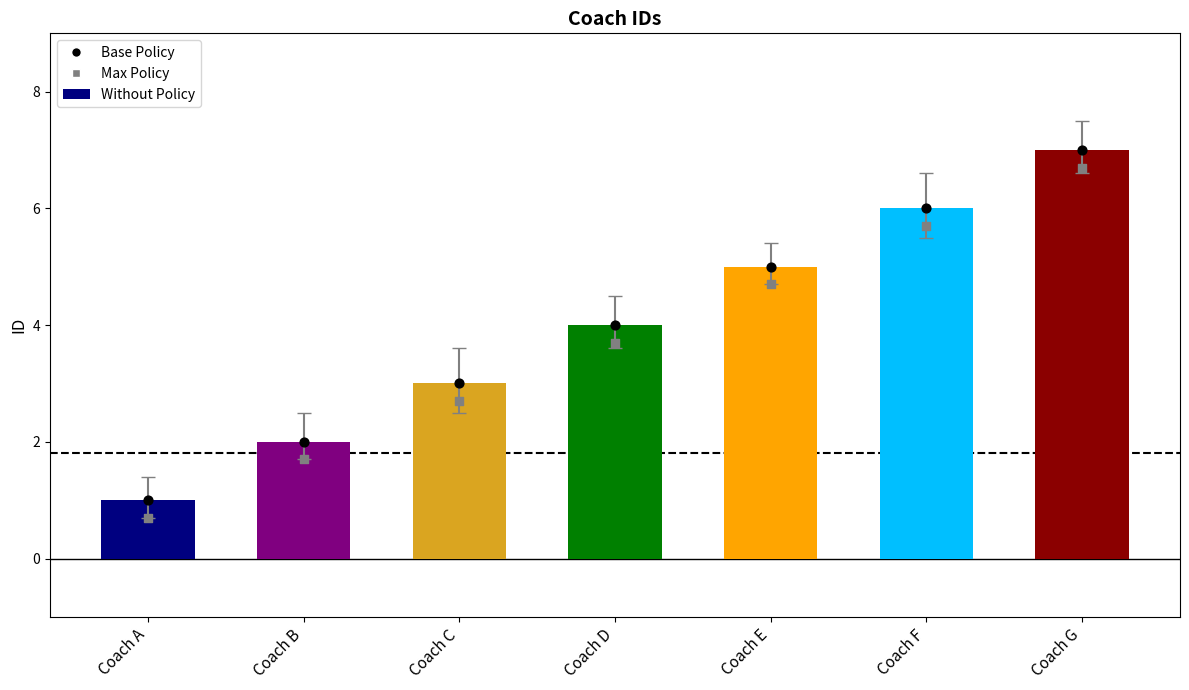

Which series contains the highest Y value?

Without Policy